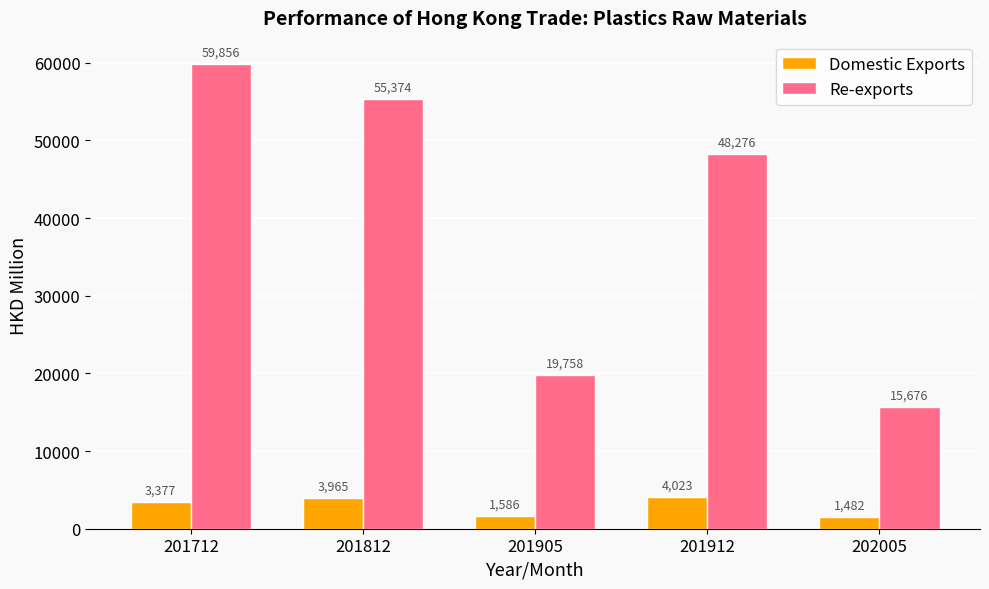

What is the value of the Domestic Exports bar at the 1st from the left?

3377.0